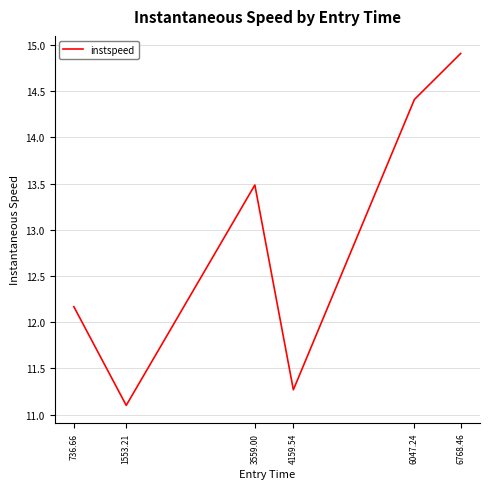

What is the minimum value shown in the chart?

11.1